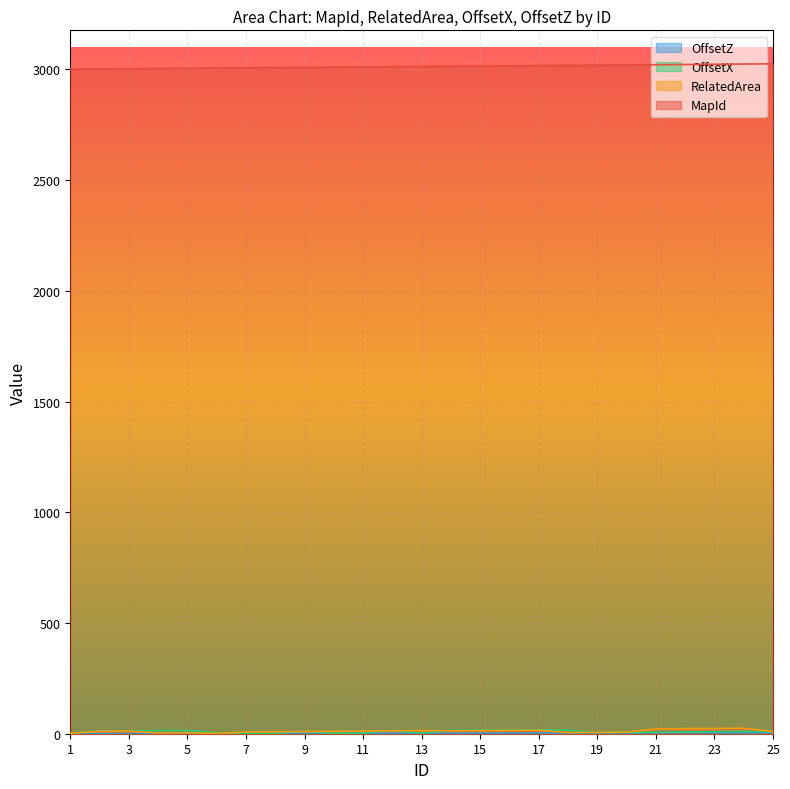

True or false: OffsetZ and RelatedArea cross at least once.

False